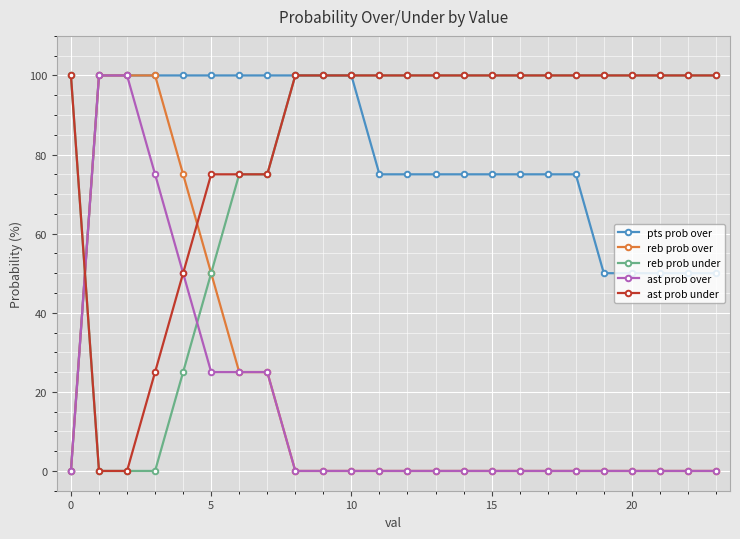

What is the value of the ast prob under point at the 9th from the left?

100